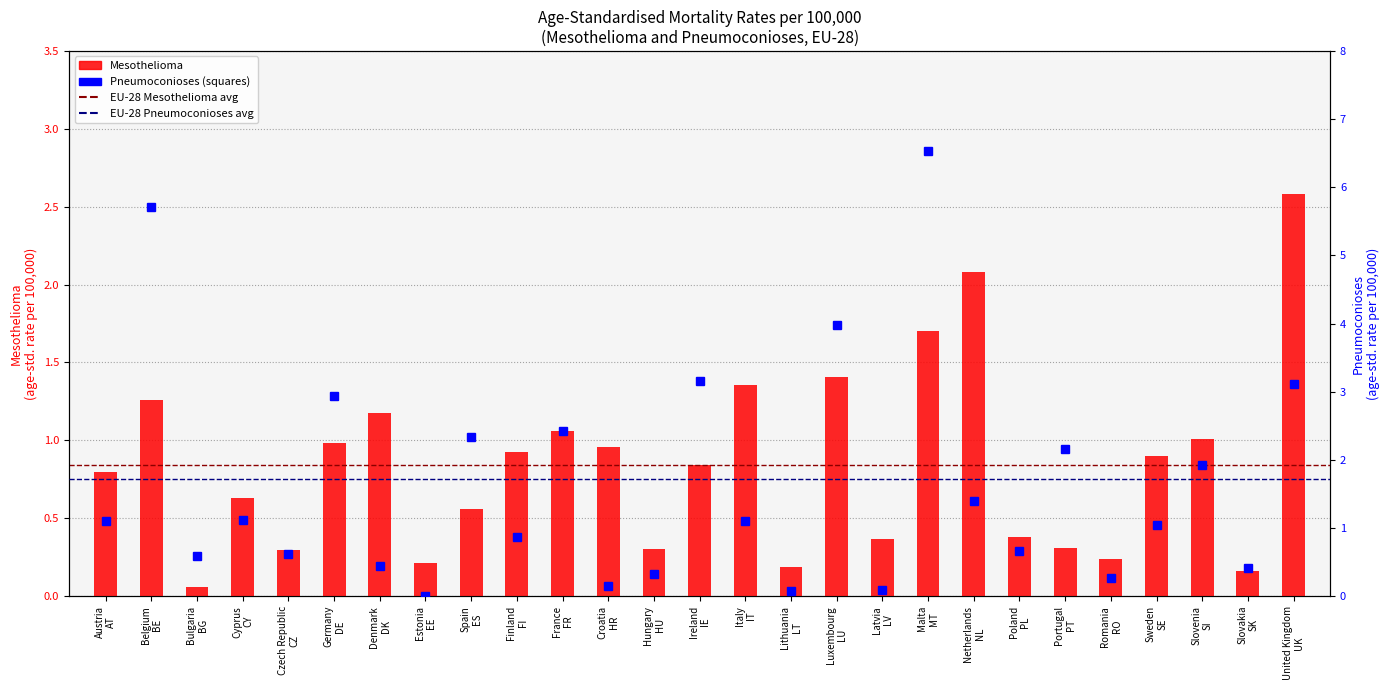

Reading right to left, list all the values displayed in this chart.

Mesothelioma: United Kingdom
UK=2.6	Slovakia
SK=0.2	Slovenia
SI=1.0	Sweden
SE=0.9	Romania
RO=0.2	Portugal
PT=0.3	Poland
PL=0.4	Netherlands
NL=2.1	Malta
MT=1.7	Latvia
LV=0.4	Luxembourg
LU=1.4	Lithuania
LT=0.2	Italy
IT=1.4	Ireland
IE=0.8	Hungary
HU=0.3	Croatia
HR=1.0	France
FR=1.1	Finland
FI=0.9	Spain
ES=0.6	Estonia
EE=0.2	Denmark
DK=1.2	Germany
DE=1.0	Czech Republic
CZ=0.3	Cyprus
CY=0.6	Bulgaria
BG=0.1	Belgium
BE=1.3	Austria
AT=0.8
Pneumoconioses: United Kingdom
UK=3.1	Slovakia
SK=0.4	Slovenia
SI=1.9	Sweden
SE=1.0	Romania
RO=0.3	Portugal
PT=2.2	Poland
PL=0.7	Netherlands
NL=1.4	Malta
MT=6.5	Latvia
LV=0.1	Luxembourg
LU=4.0	Lithuania
LT=0.1	Italy
IT=1.1	Ireland
IE=3.2	Hungary
HU=0.3	Croatia
HR=0.2	France
FR=2.4	Finland
FI=0.9	Spain
ES=2.3	Estonia
EE=0.0	Denmark
DK=0.4	Germany
DE=2.9	Czech Republic
CZ=0.6	Cyprus
CY=1.1	Bulgaria
BG=0.6	Belgium
BE=5.7	Austria
AT=1.1